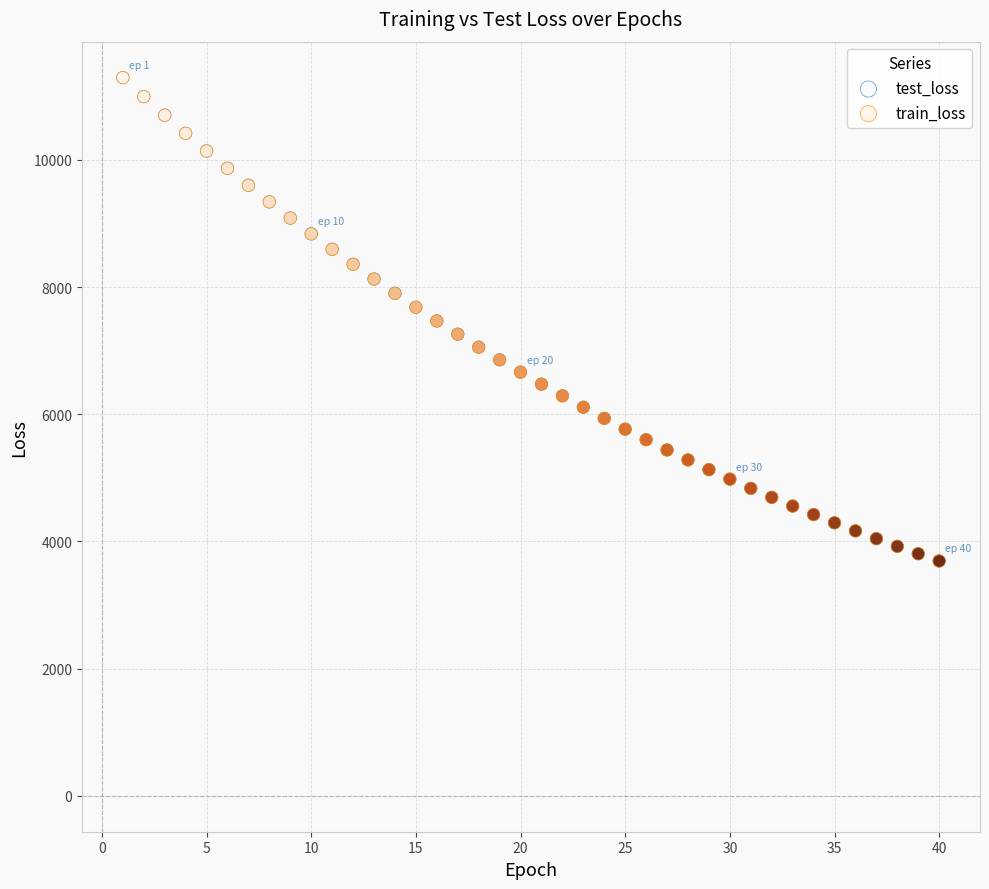

Which series has the largest Y range (max minus min)?

test_loss